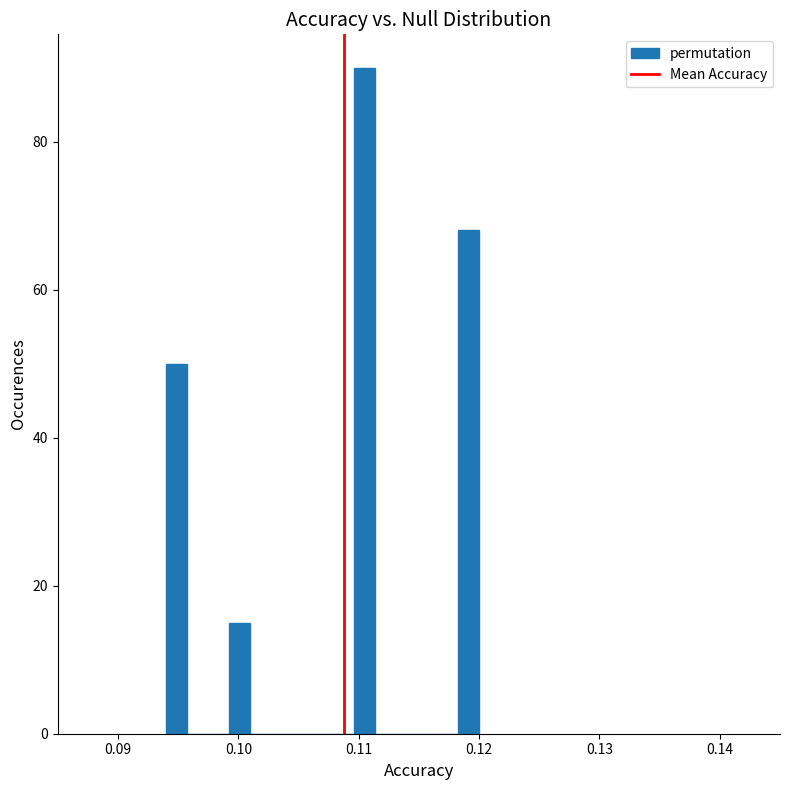

Around what value on the x-axis is the tallest bar? Give the approximate position of its centre, as read against the axis.

0.110